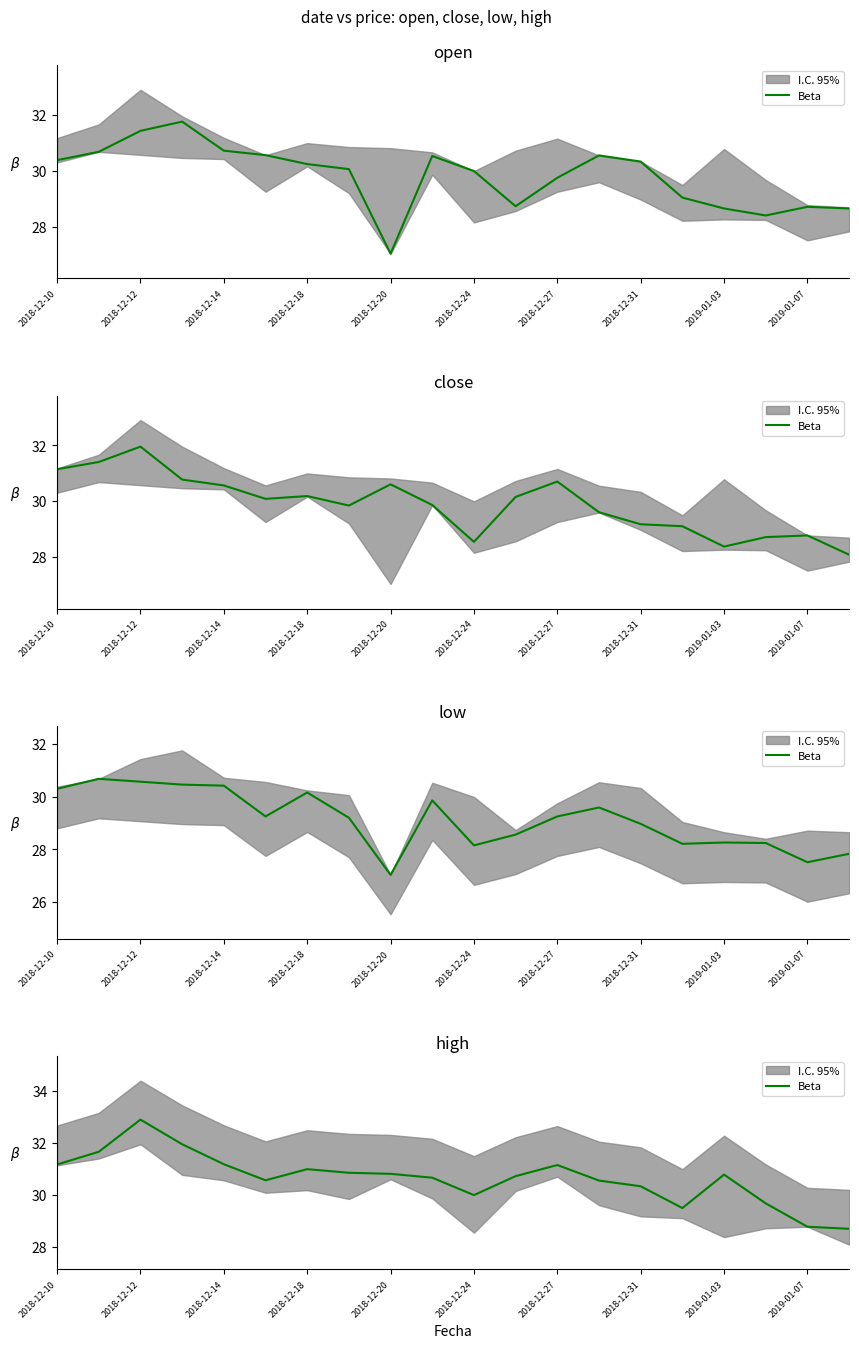

What is the difference between the maximum and minimum values?

4.2